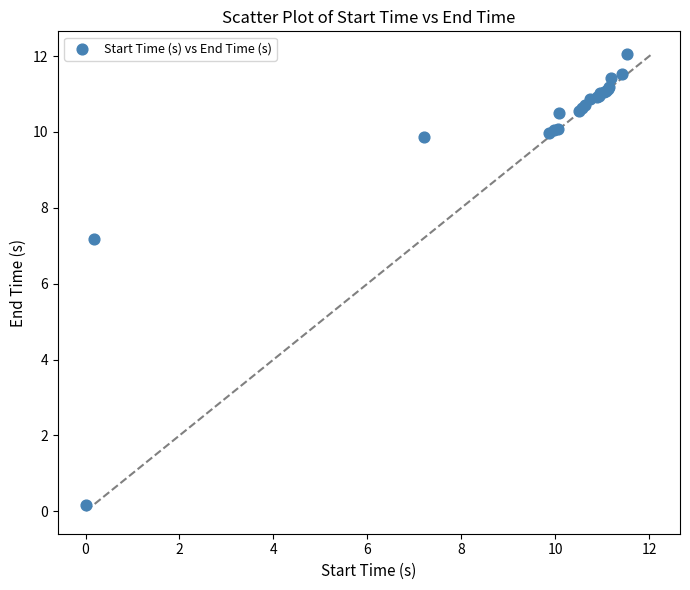

What Y value in the scatter plot is closest to 6?

7.2